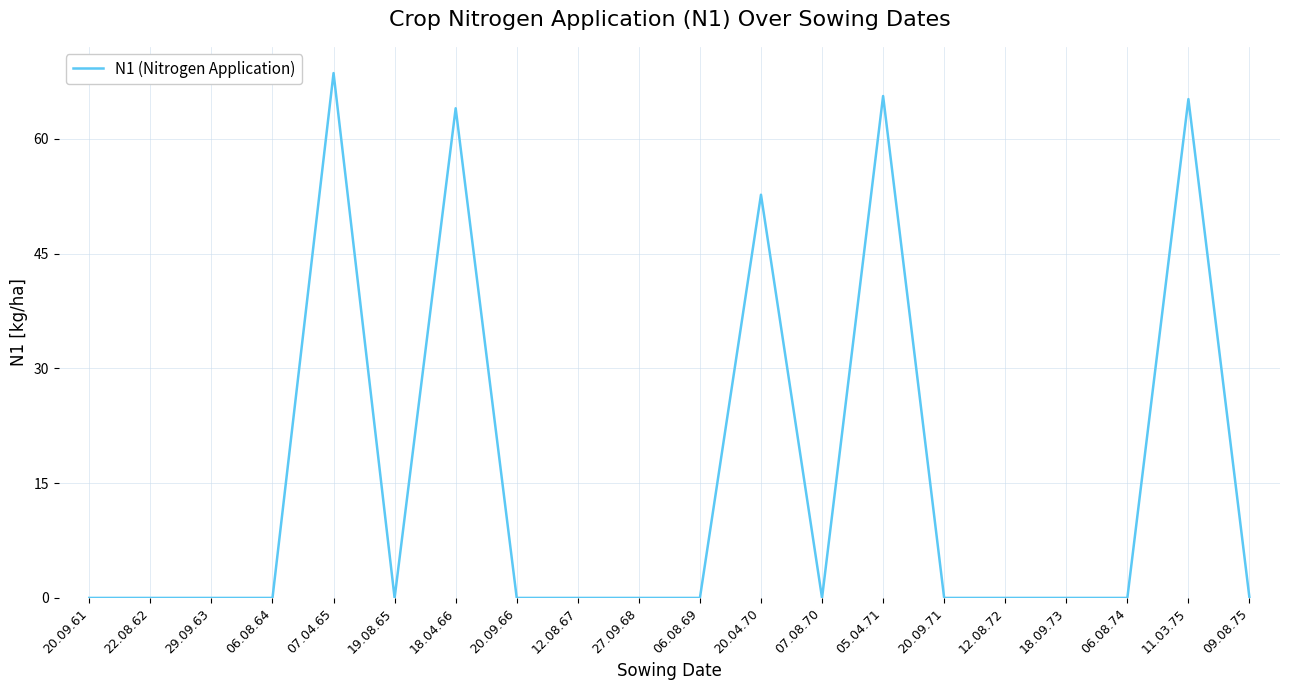

What is the maximum value shown in the chart?

68.6